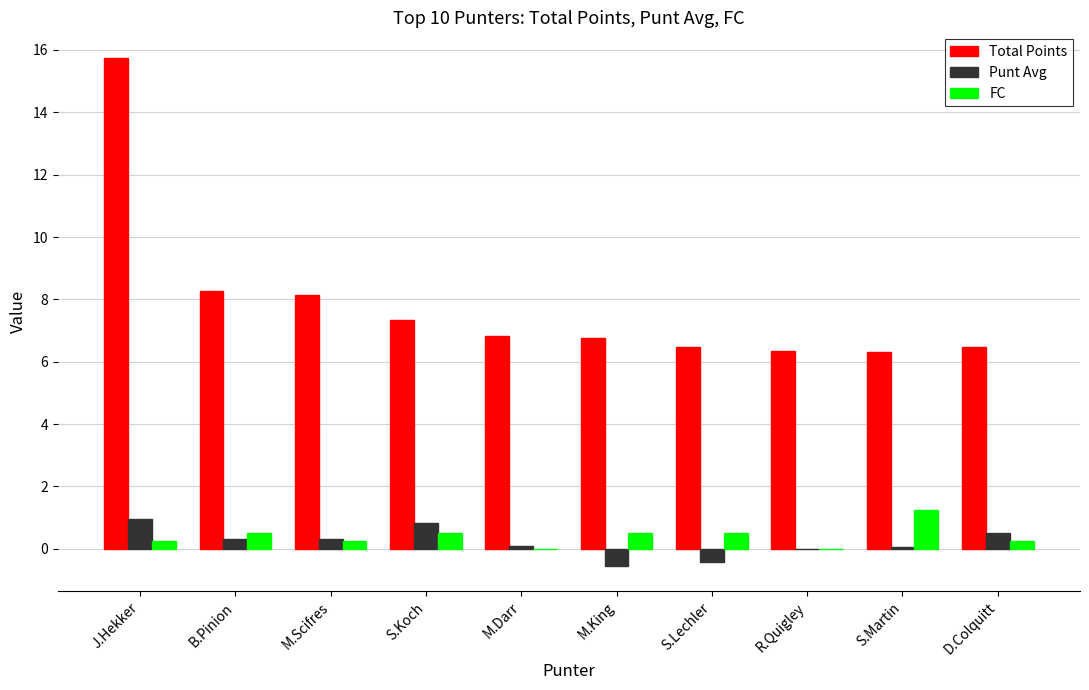

How many groups of bars are there?

10